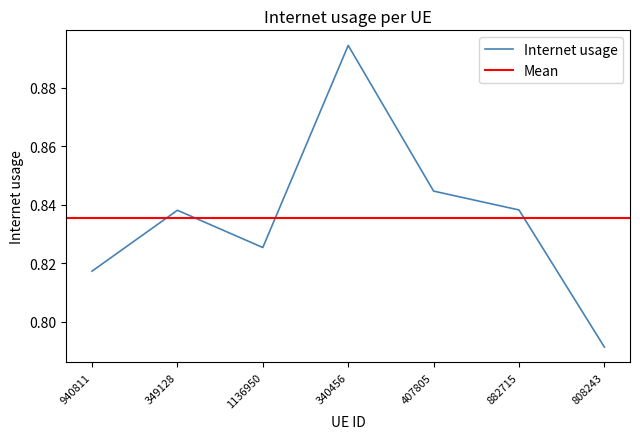

How many points are higher than both their immediate neighbors (excluding endpoints)?

2